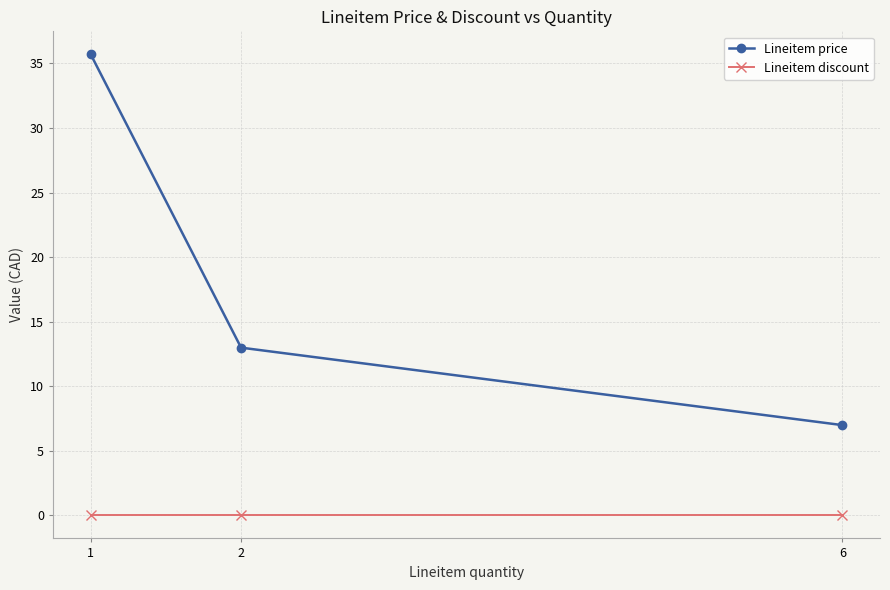

What is the difference between the highest and lowest values at 6?

7.0